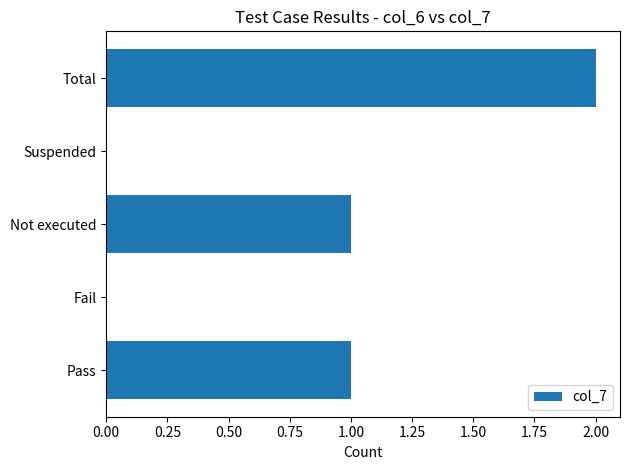

How many categories are shown in the chart?

5